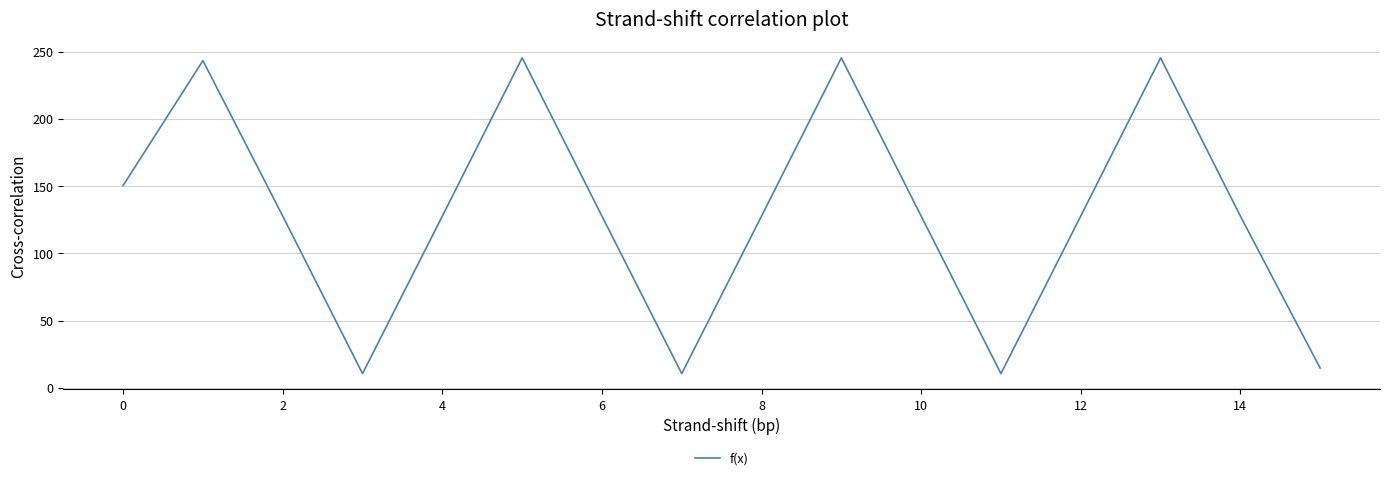

Reading left to right, what are all the values shown in this chart?

150.4	243.3	127.7	10.5	127.7	245.3	127.7	10.5	127.7	245.3	127.7	10.5	127.7	245.3	127.7	14.6